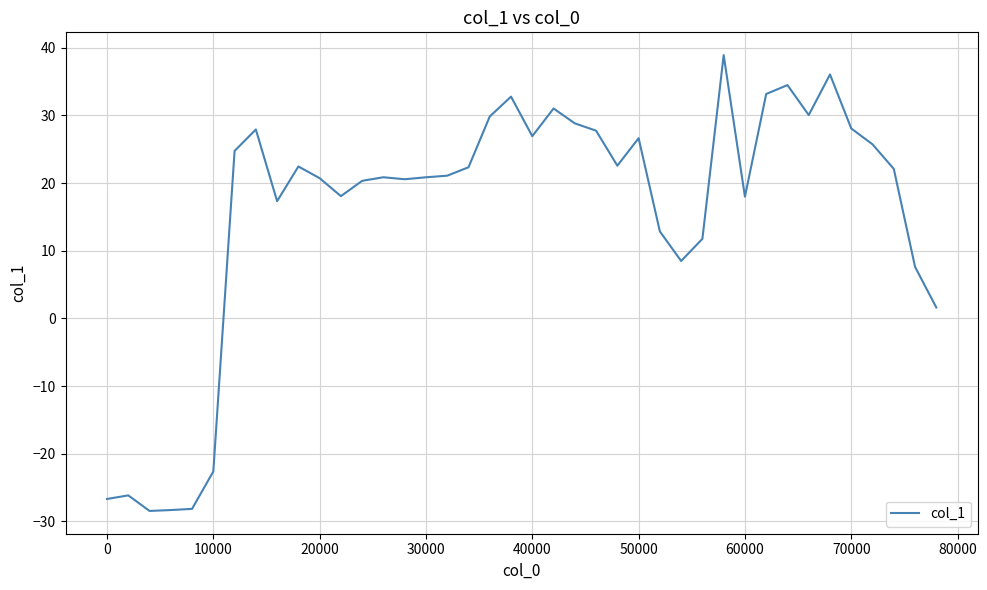

What is the greatest value displayed?

38.9